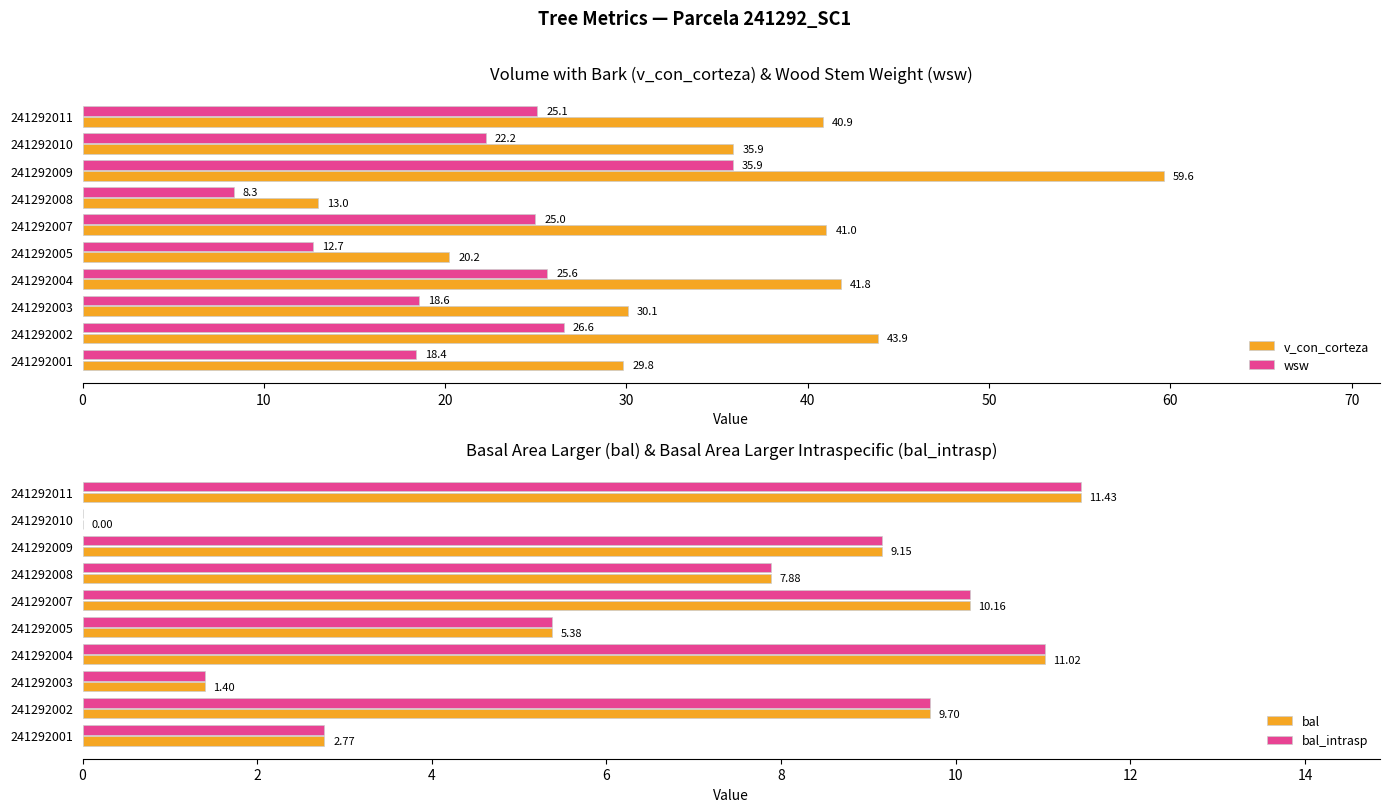

Rank the categories by wsw value from lowest to highest.

241292008, 241292005, 241292001, 241292003, 241292010, 241292007, 241292011, 241292004, 241292002, 241292009